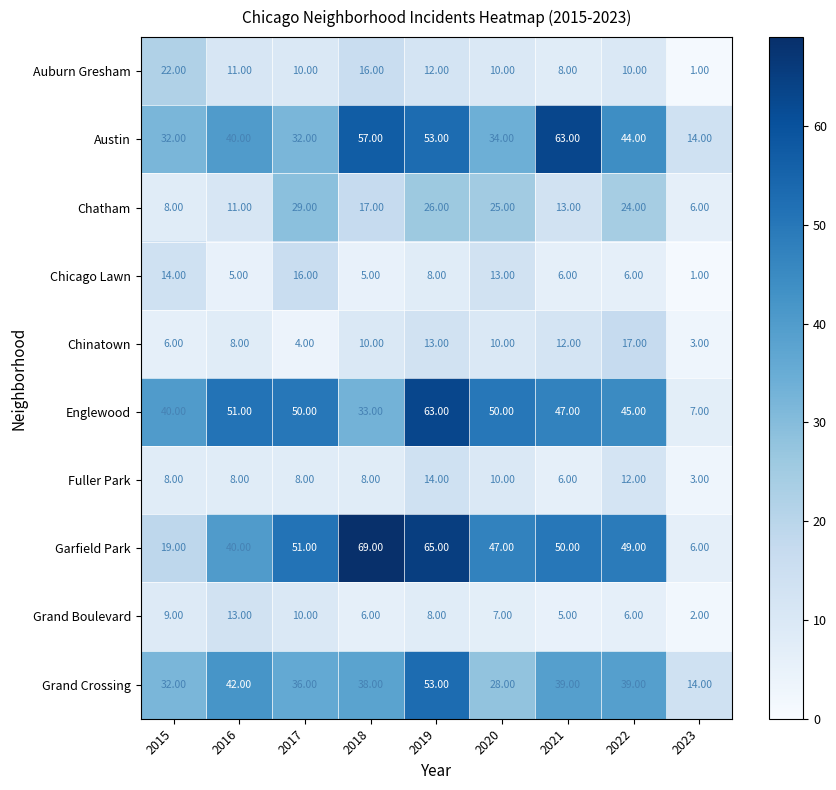

Which series changed the most between 2018 and 2022?

Garfield Park